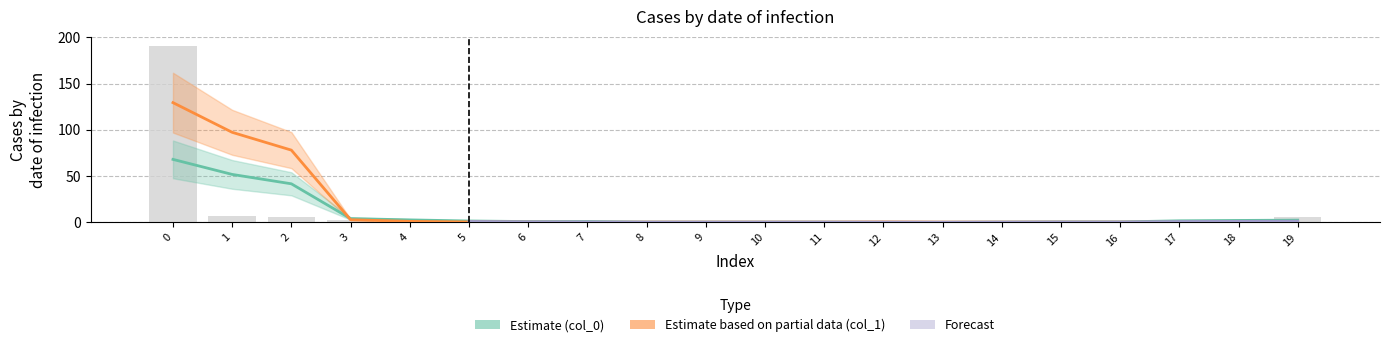

Reading left to right, what are all the values shown in this chart?

191	7	6	3	1	3	0	0	0	1	0	0	0	0	0	0	1	1	0	6